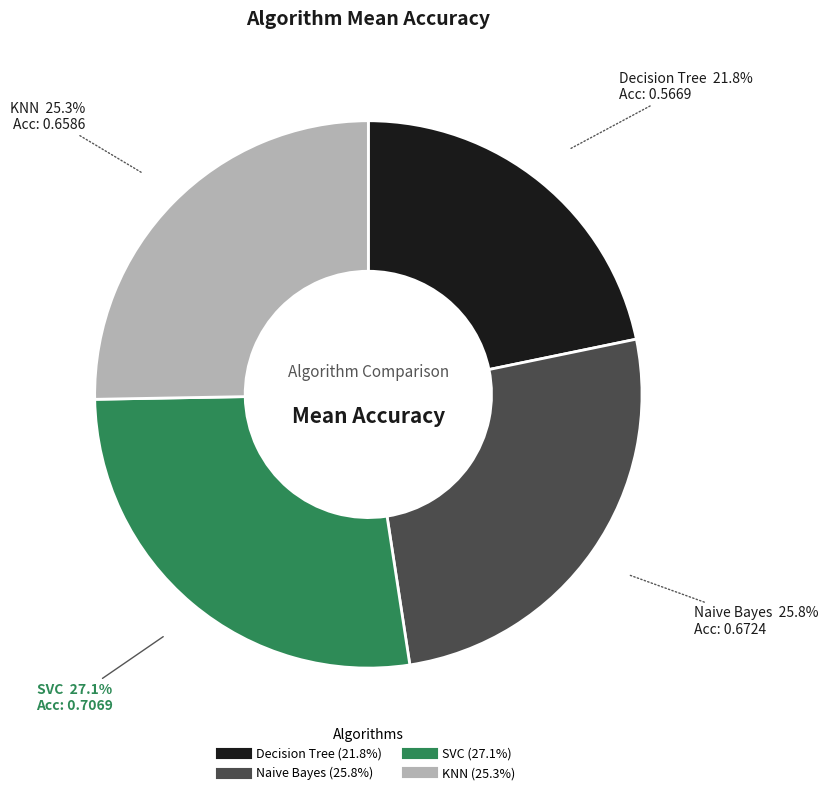

Combined, do Naive Bayes and KNN account for over 50%?

Yes